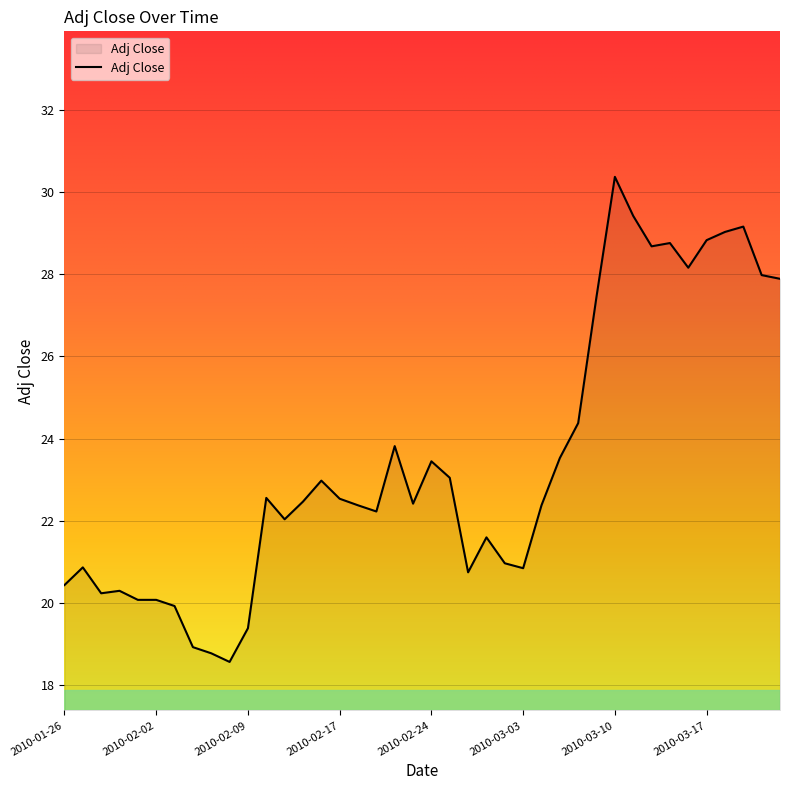

What is the difference between the maximum and minimum values?

11.8